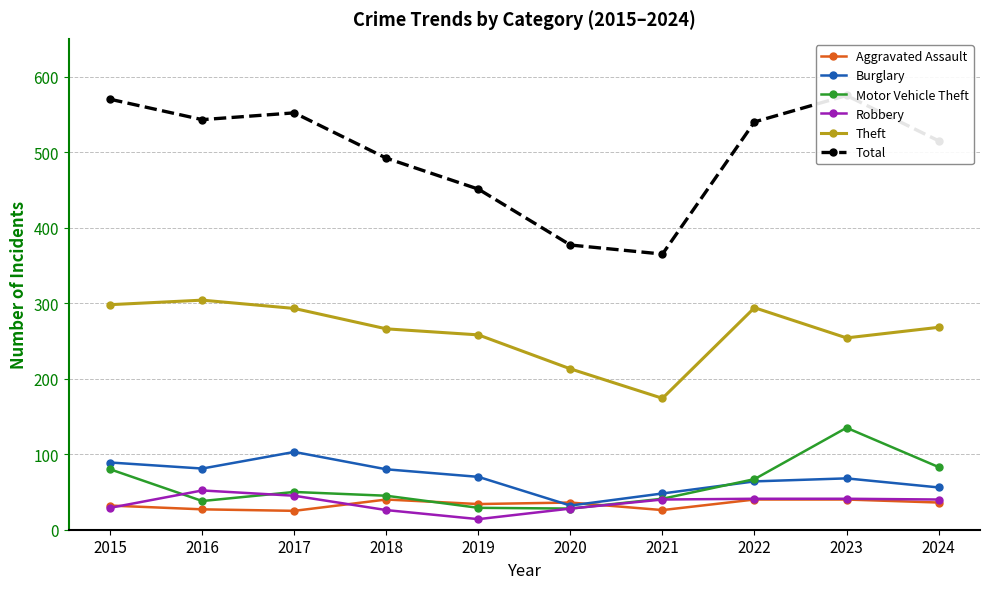

Which category has the lowest value in the Theft series?

2021